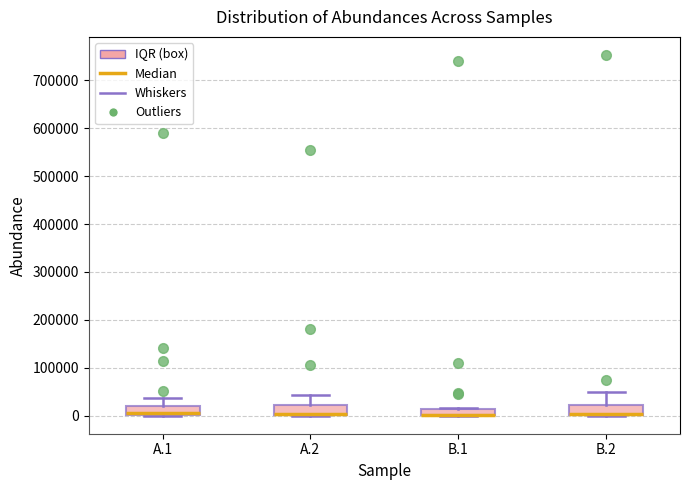

Where does the median line of the box for A.1 sit on the y-axis? The values are not printed on the chart, so give them approximately, as read against the axis.

10000